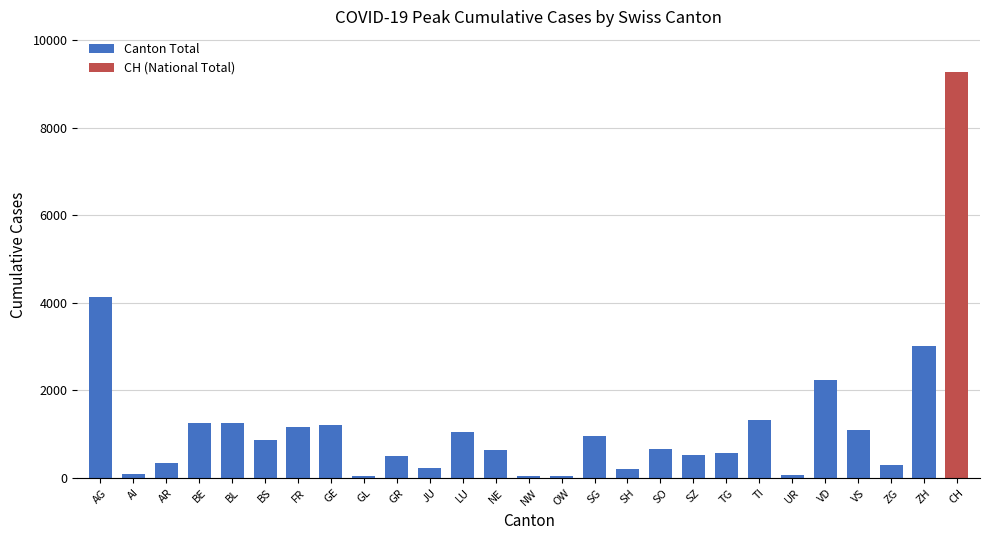

True or false: the data shows 9279 at CH.

True